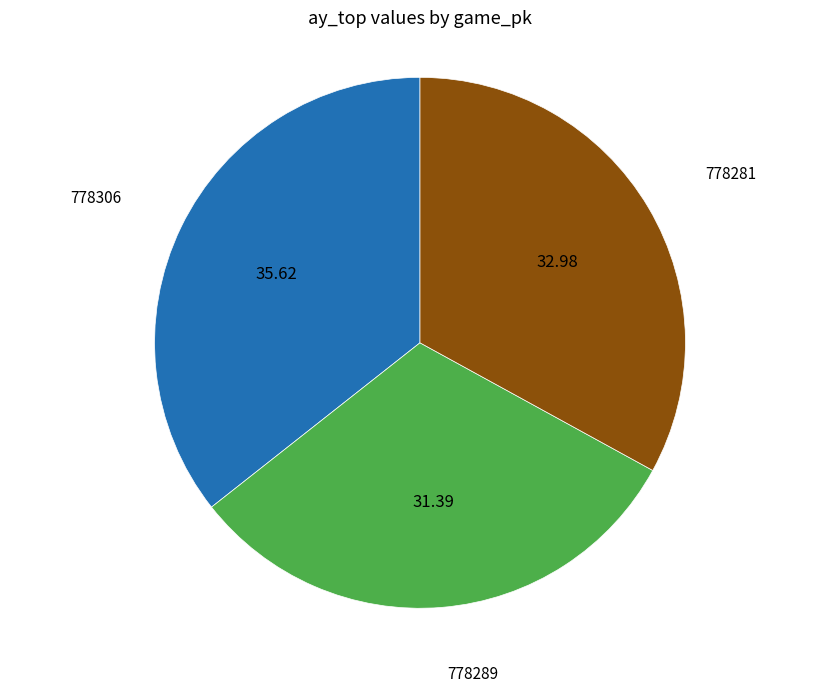

Is there a majority slice in this chart?

No